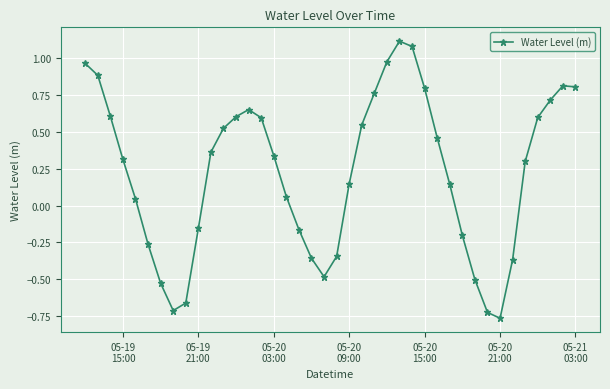

What is the value of the 26th point from the left?

1.1